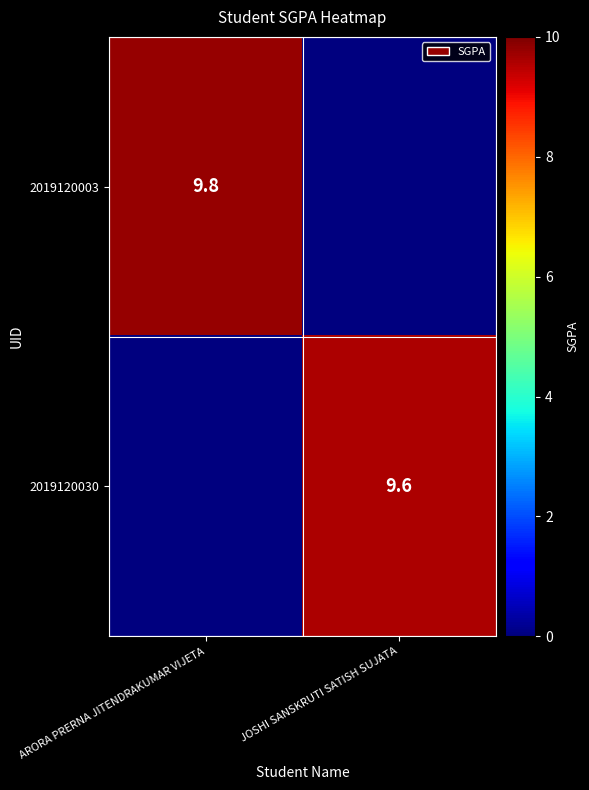

Is it true that 2019120003 equals 9.8 at ARORA PRERNA JITENDRAKUMAR VIJETA?

True